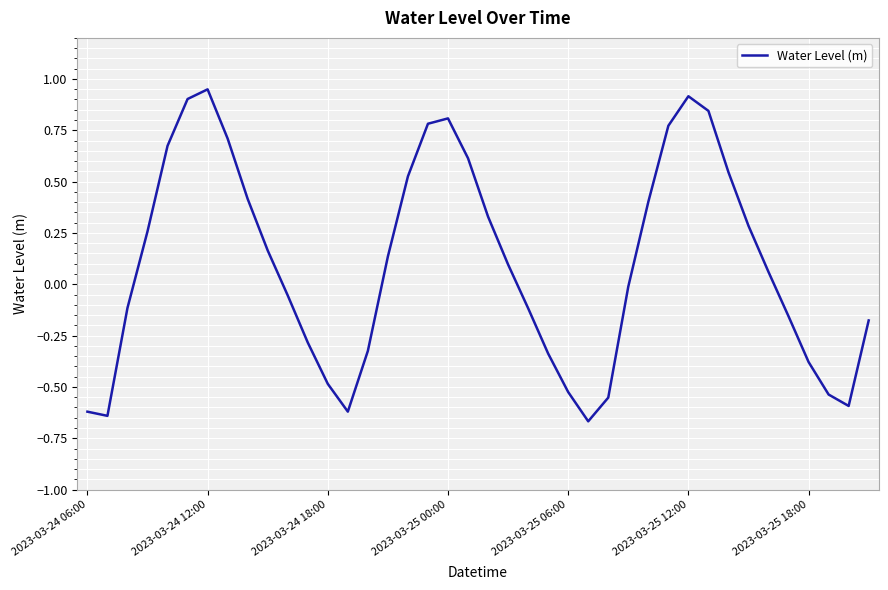

What is the difference between the maximum and minimum values?

1.6